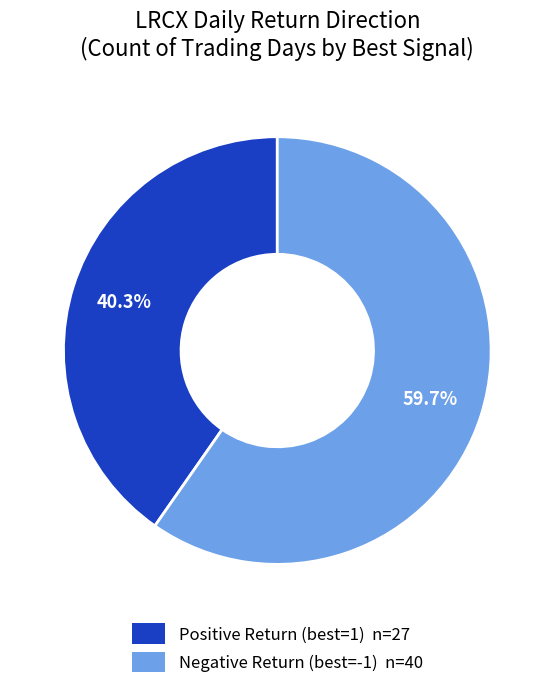

To the nearest percent, what is the average slice percentage?

50%